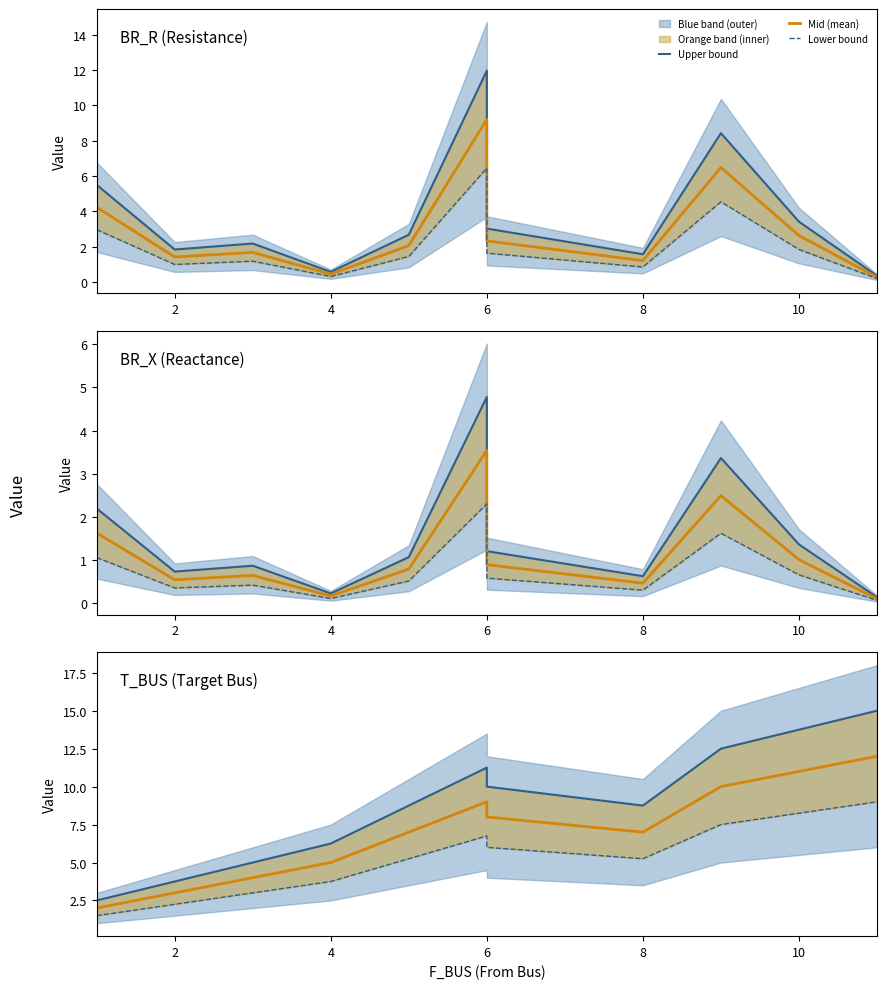

At which label is Upper bound closest to 8?

8